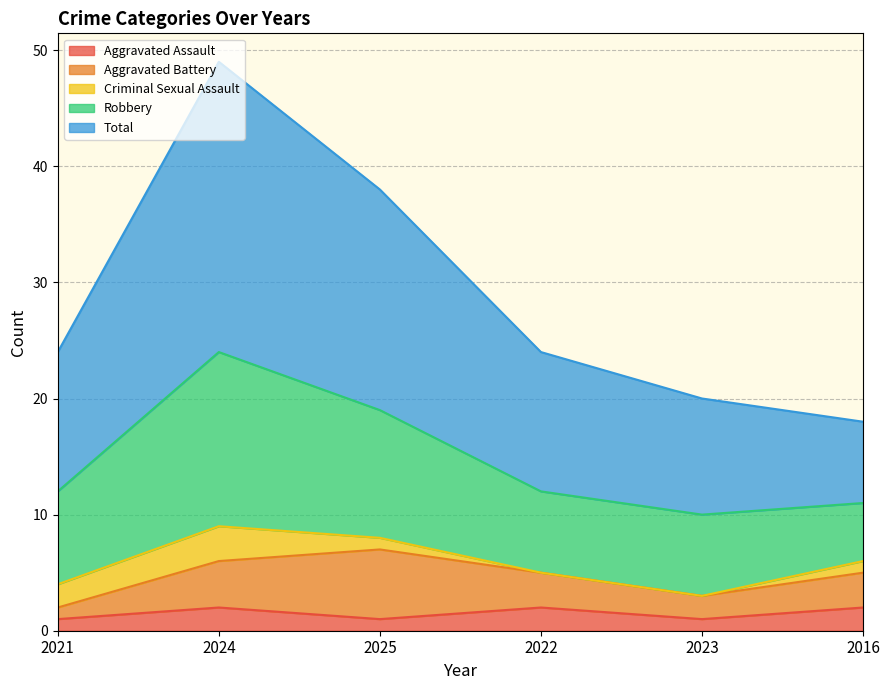

True or false: Aggravated Battery and Total intersect in this chart.

False